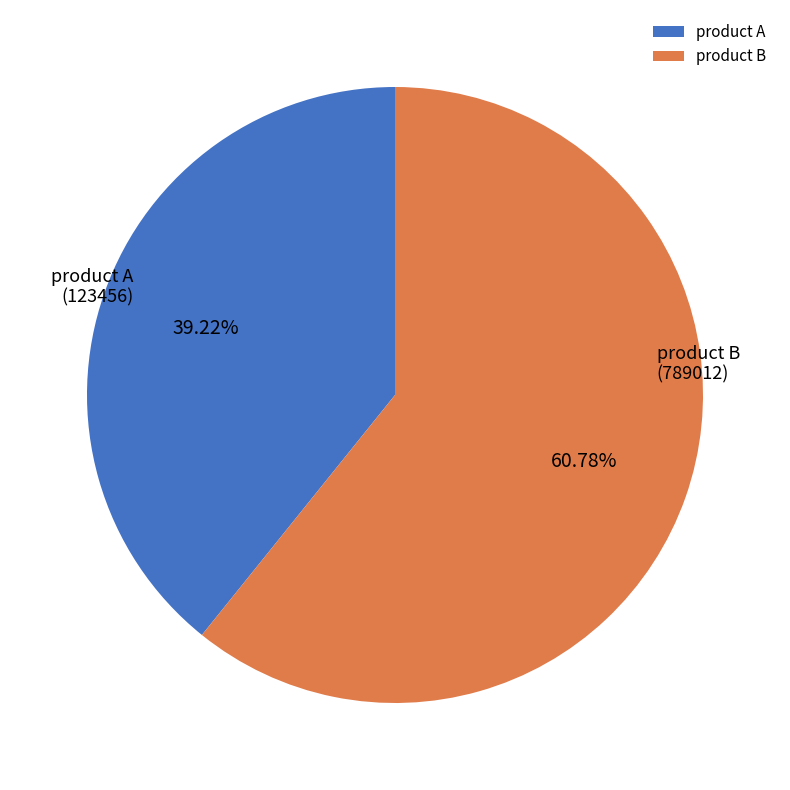

Between product A and product B, which is larger?

product B